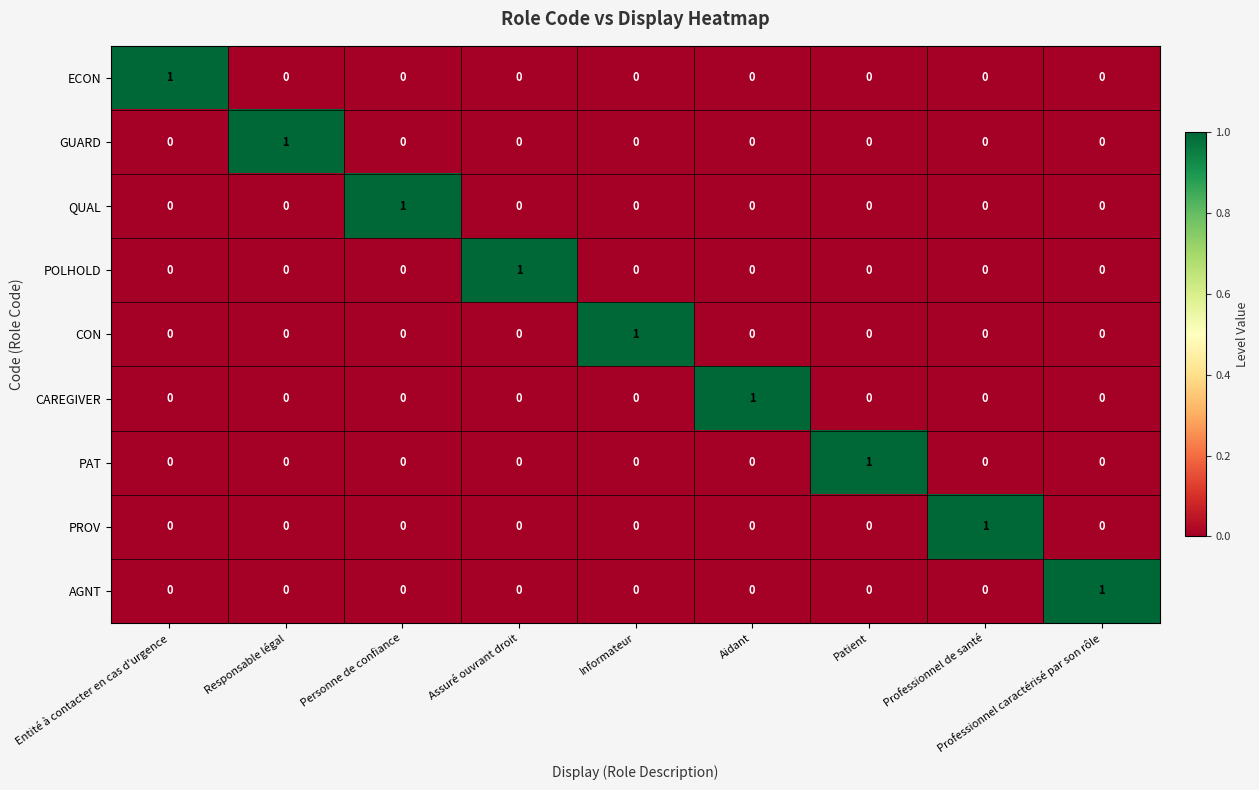

At how many categories does at least one series exceed 0?

9